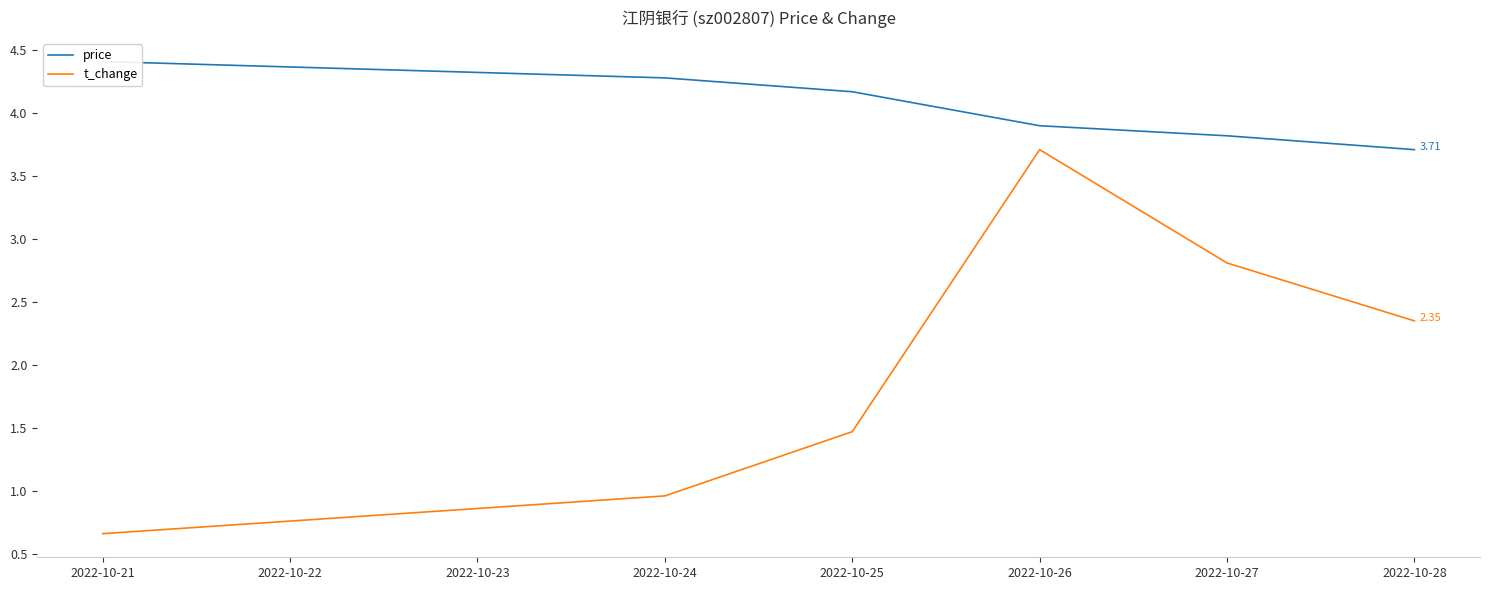

What is the value of the price point at the 4th from the left?

3.9